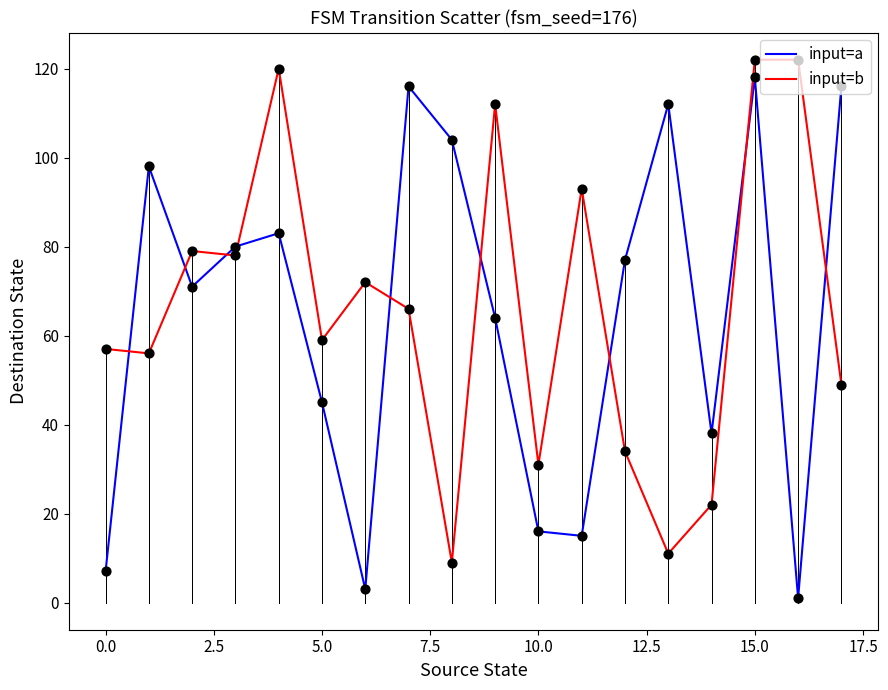

True or false: input=b and input=a cross at least once.

True